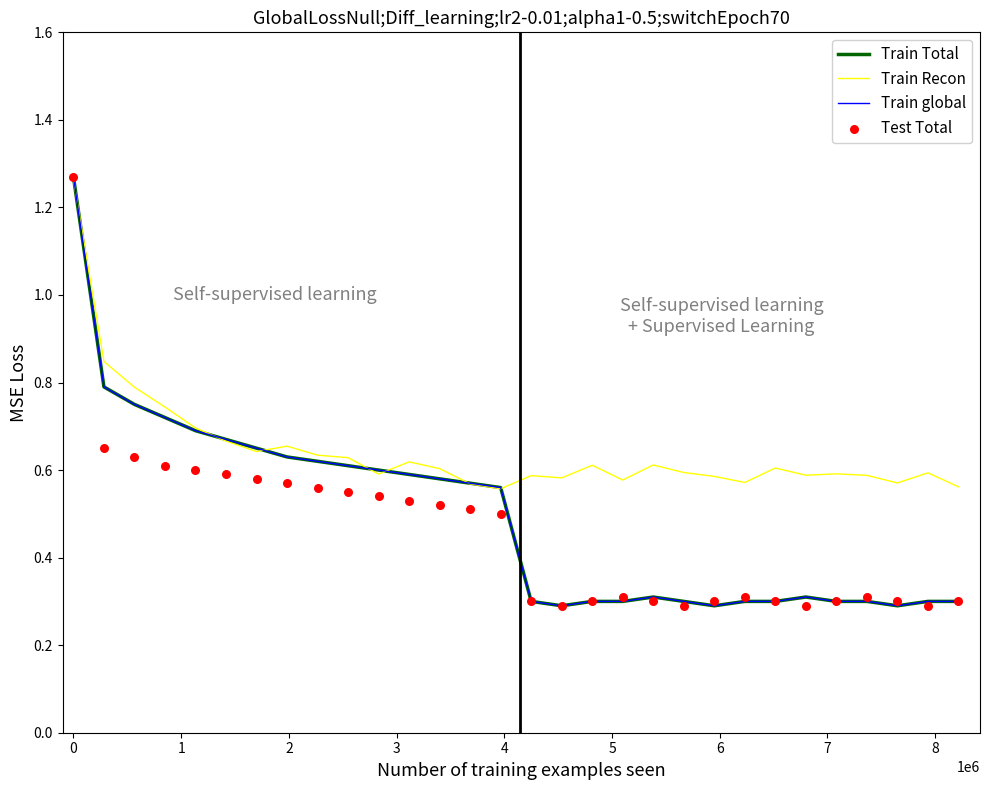

Which series has the largest Y range (max minus min)?

Train Total